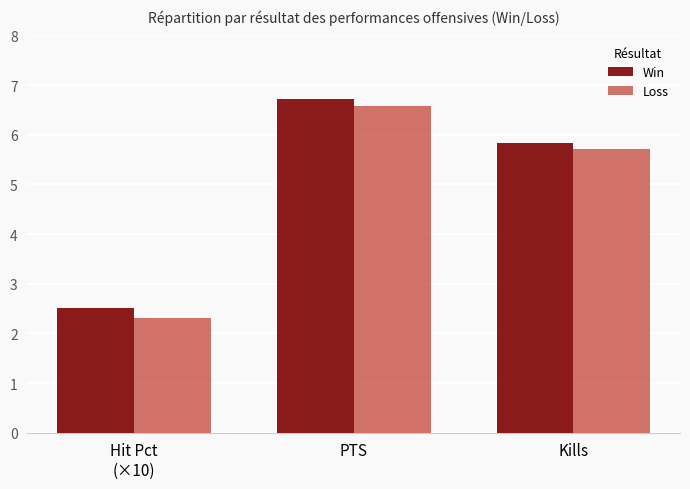

What is the difference between the maximum and minimum values in the Win series?

4.2